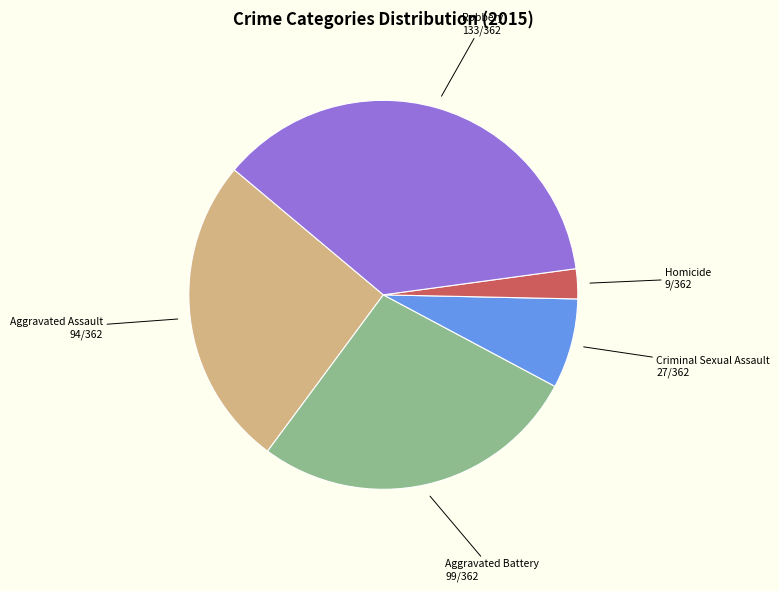

Is there any slice that represents more than half of the pie?

No